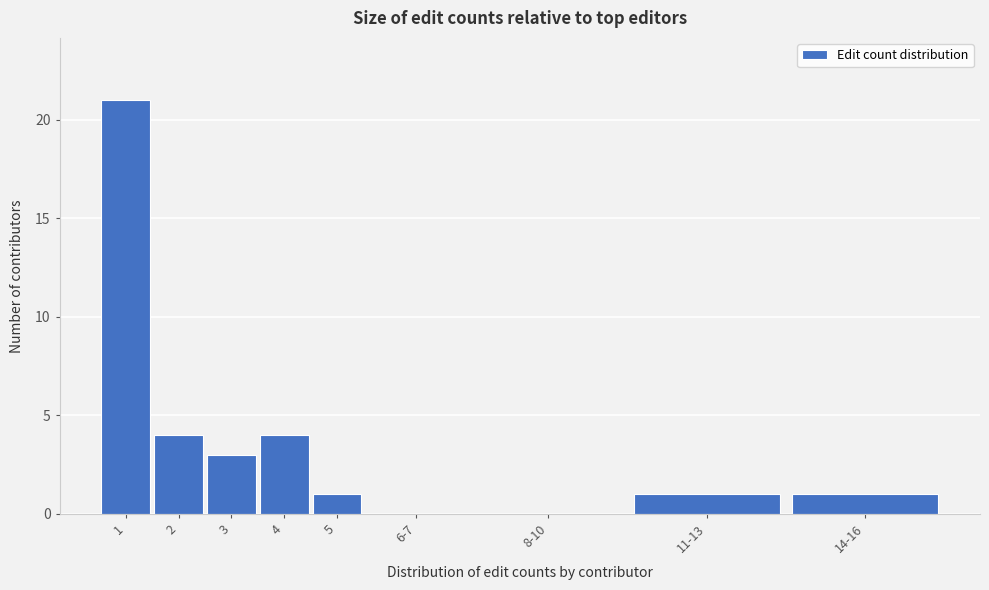

Reading left to right, transcribe all the data shown in this chart.

1=21	2=4	3=3	4=4	5=1	6-7=0	8-10=0	11-13=1	14-16=1